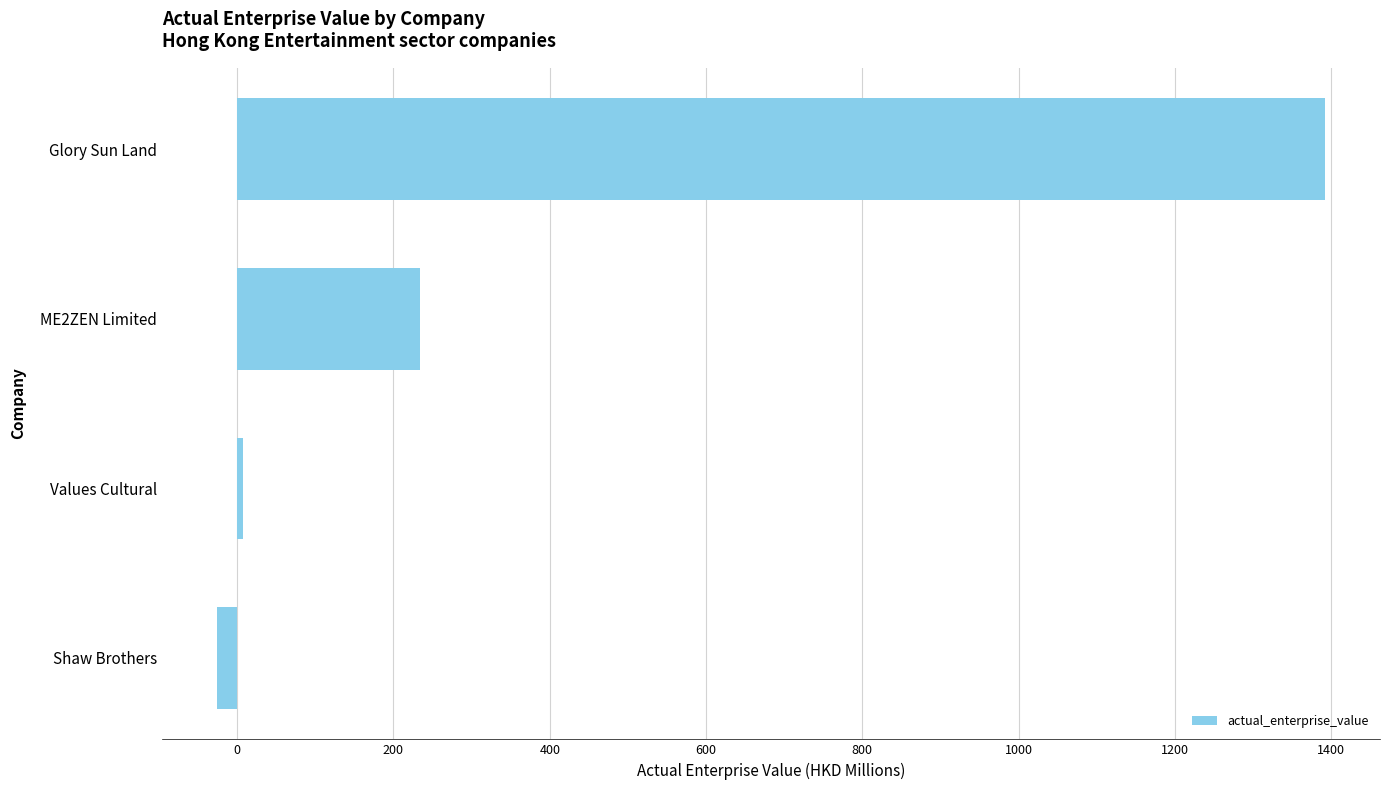

How many data points are less than 233?

2